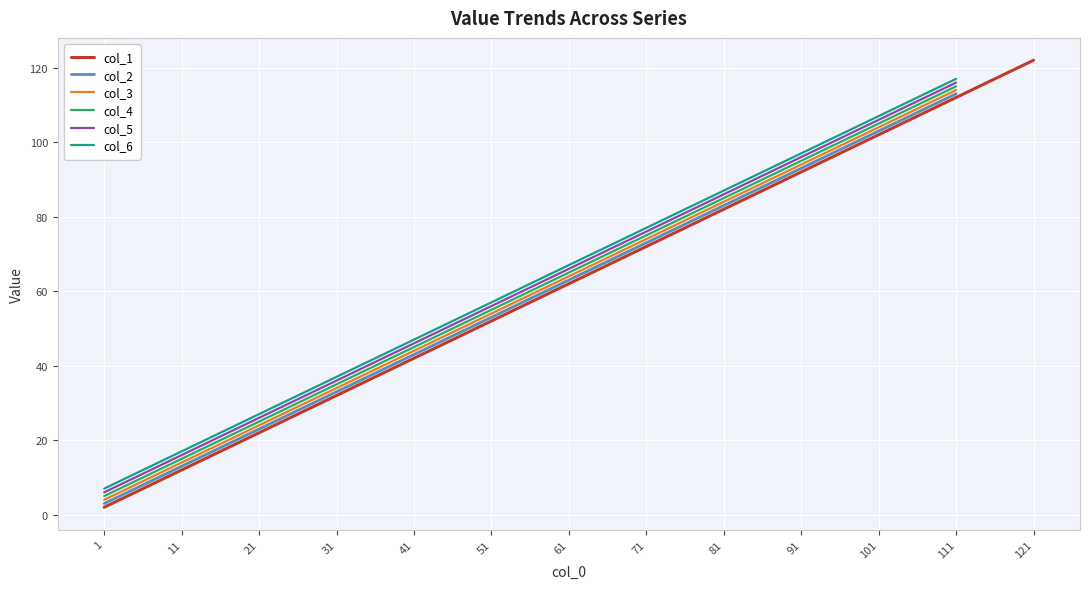

The col_1 series shows 105 at 61. True or false?

False